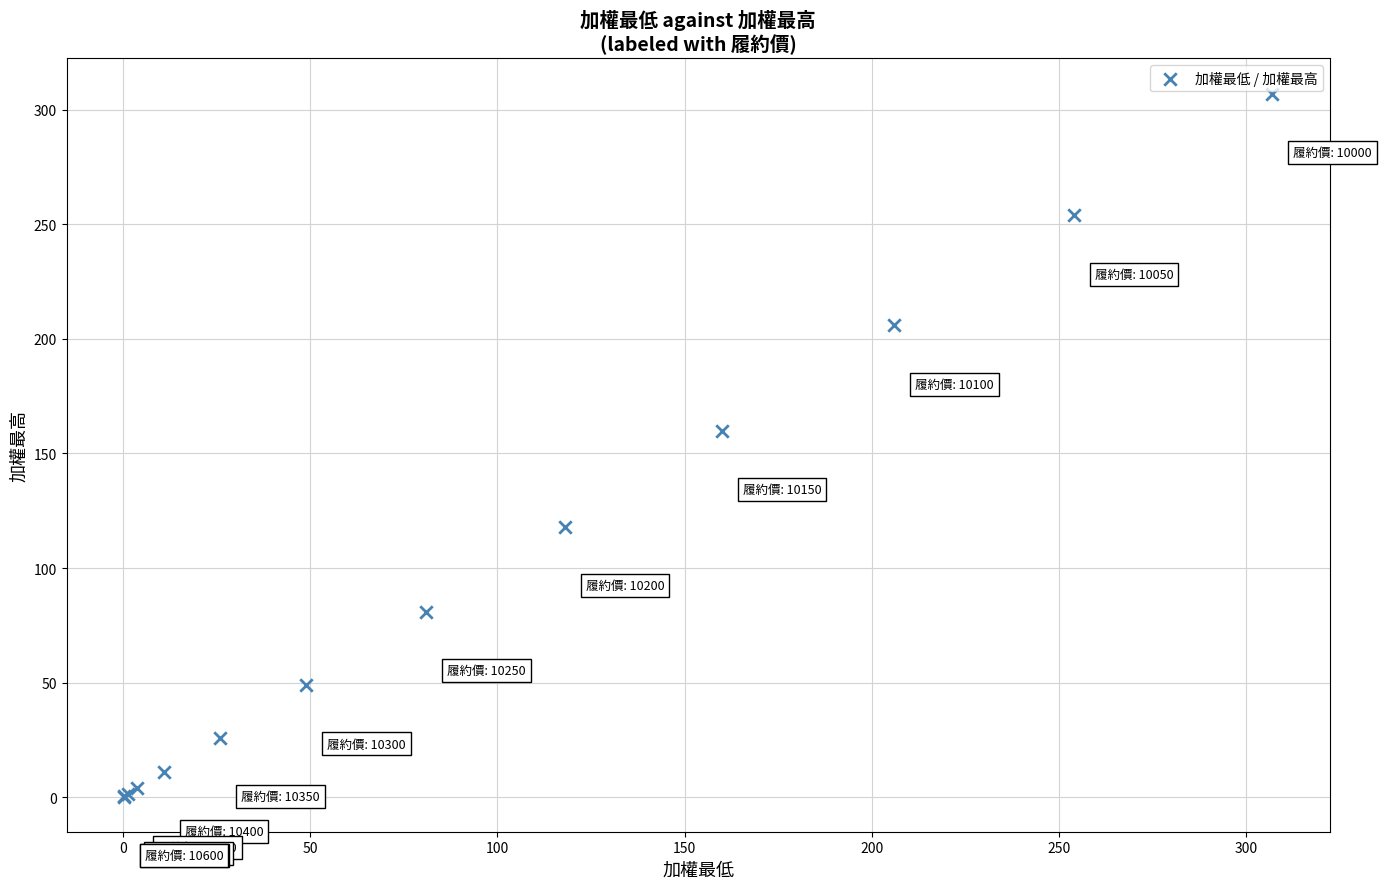

What Y value in the scatter plot is closest to 153?

160.0